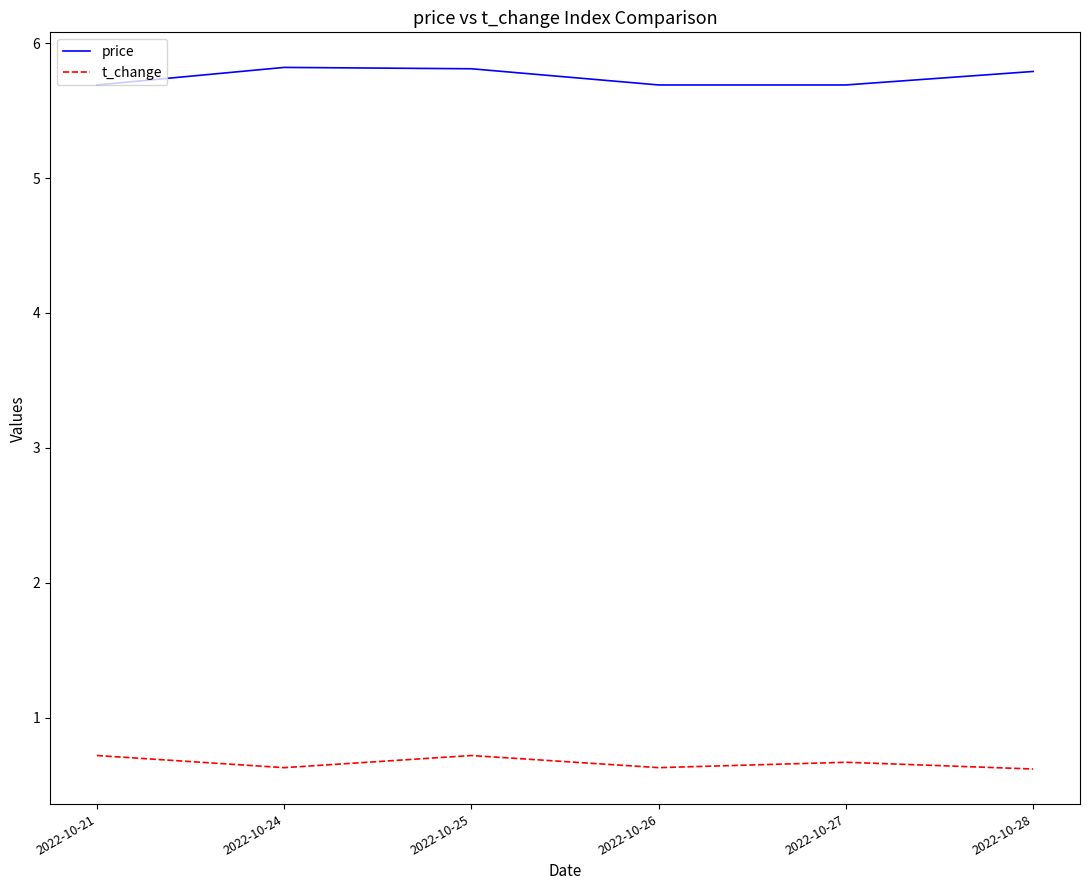

What is the sum of the t_change values at 2022-10-24 and 2022-10-21?

1.4